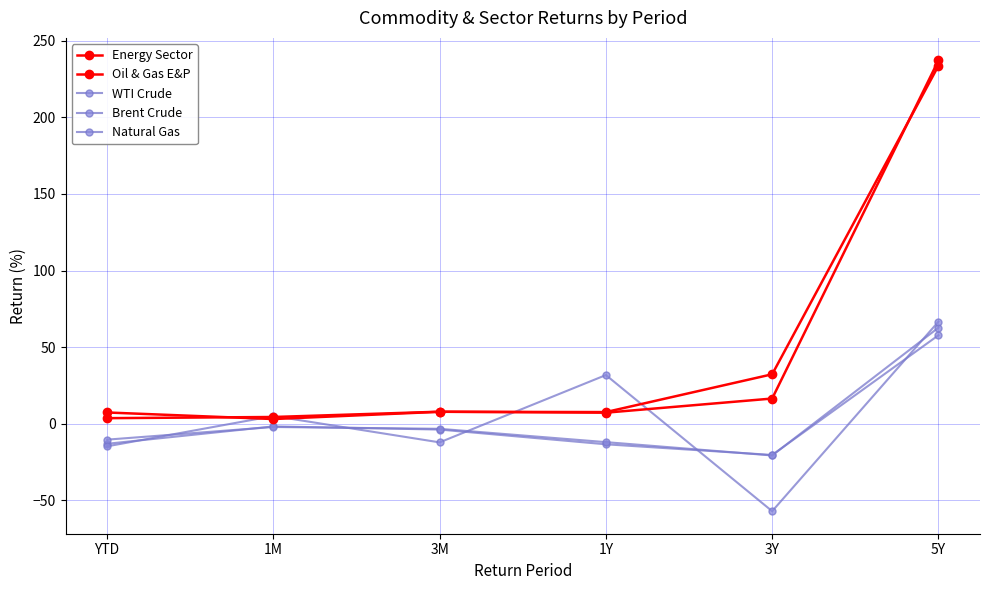

Count the number of data series in this chart.

5